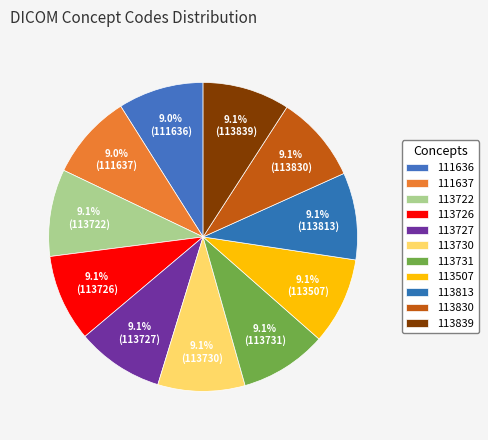

True or false: 111637 accounts for 9% of the total.

True